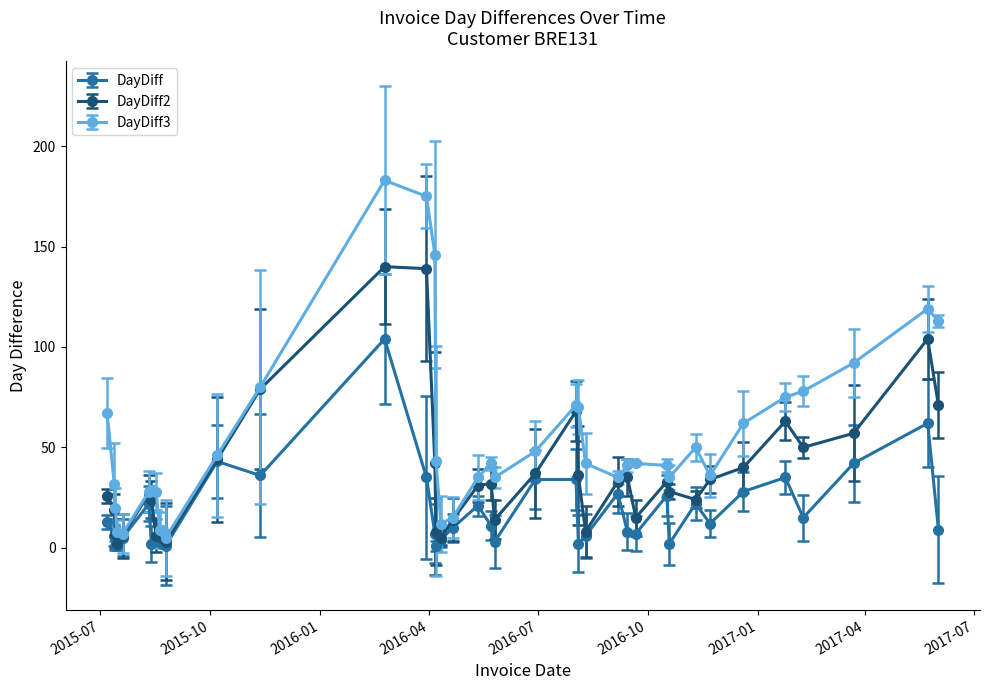

True or false: DayDiff3 has more than 2 interior local peaks.

True